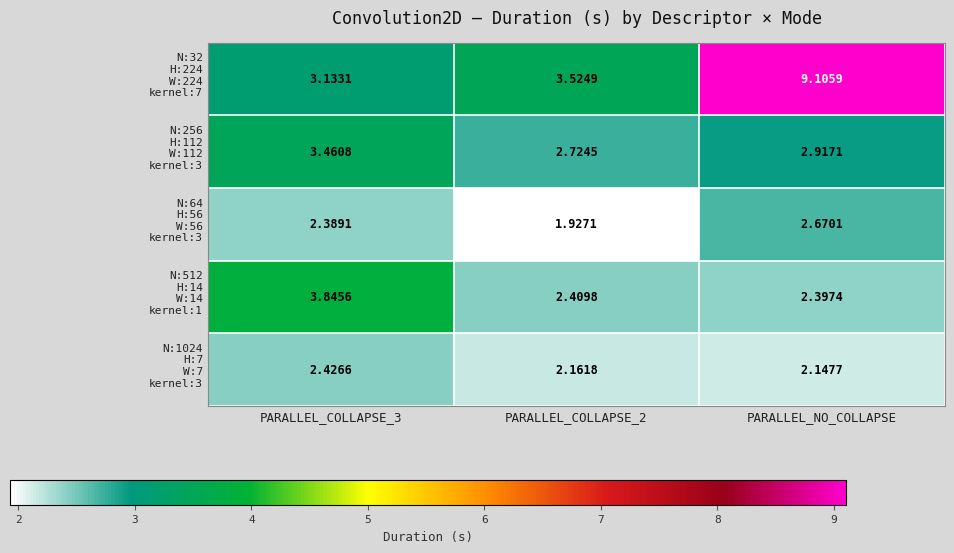

What is the greatest value displayed?

9.1